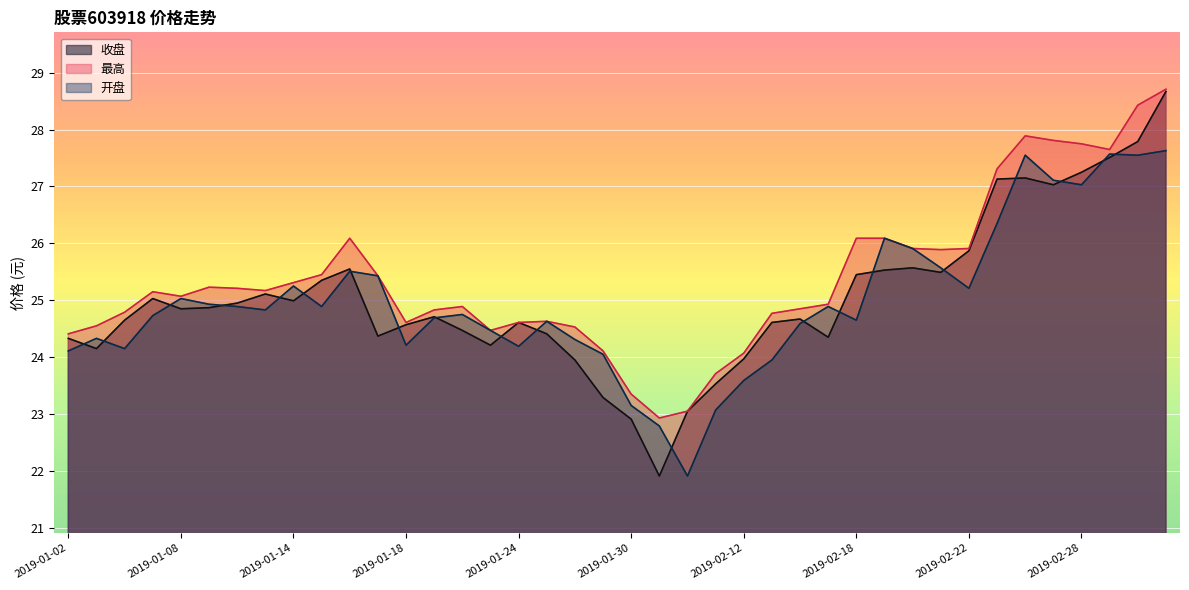

Read the 开盘 value at 2019-01-09.

24.9